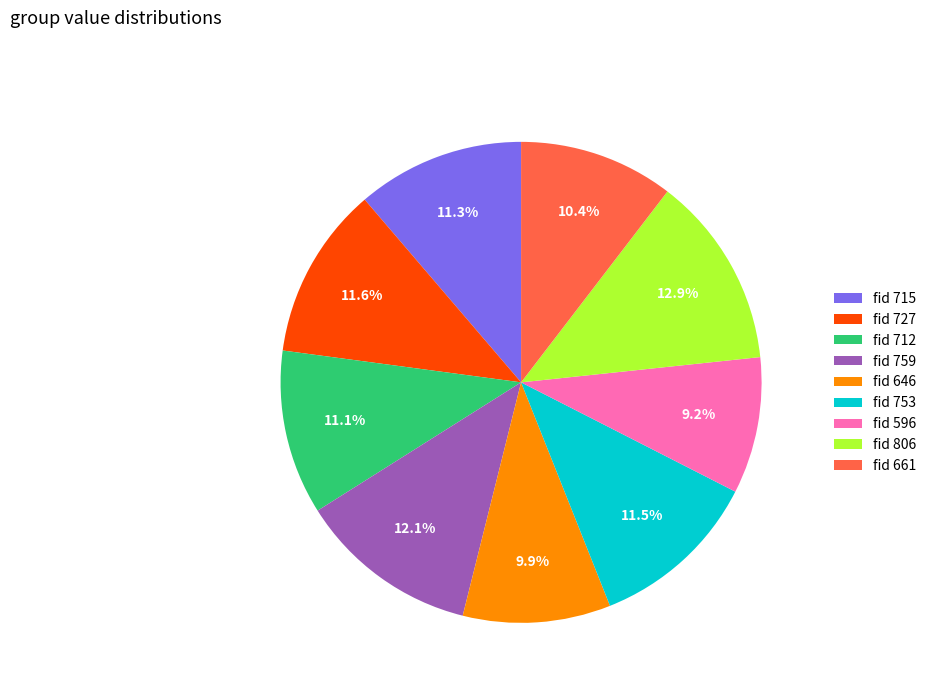

Between fid 759 and fid 661, which is larger?

fid 759